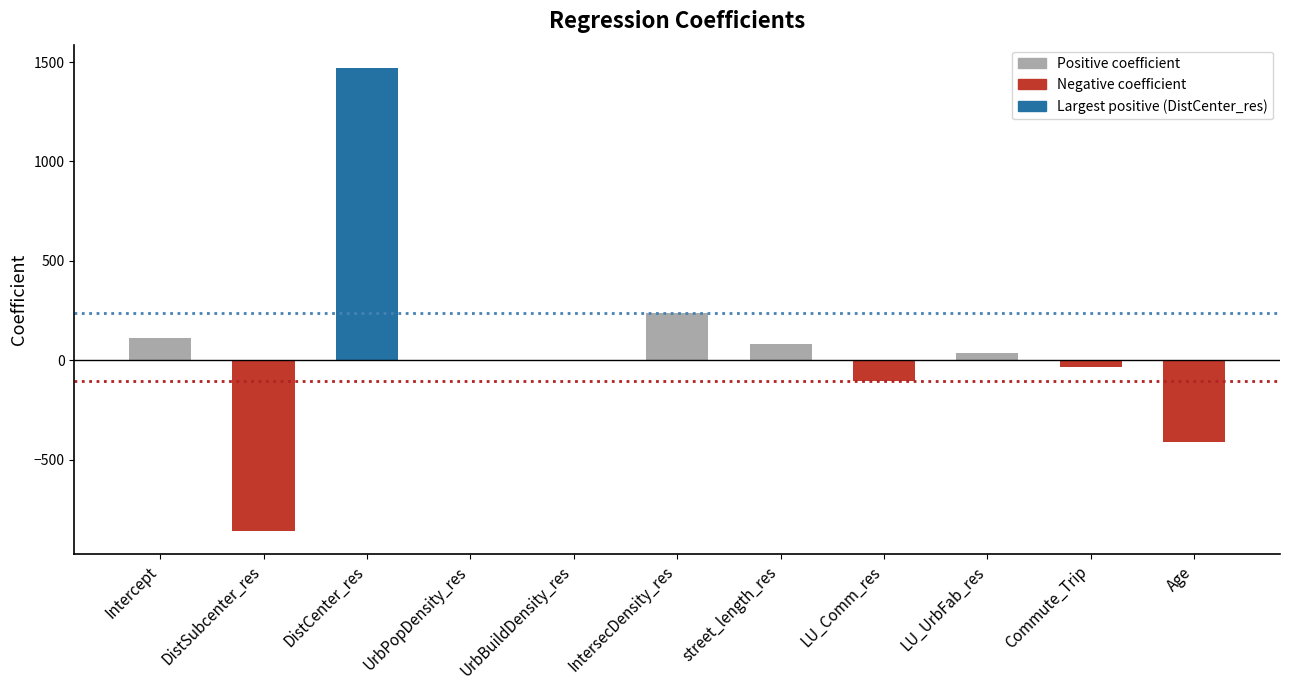

Count the number of data series in this chart.

1